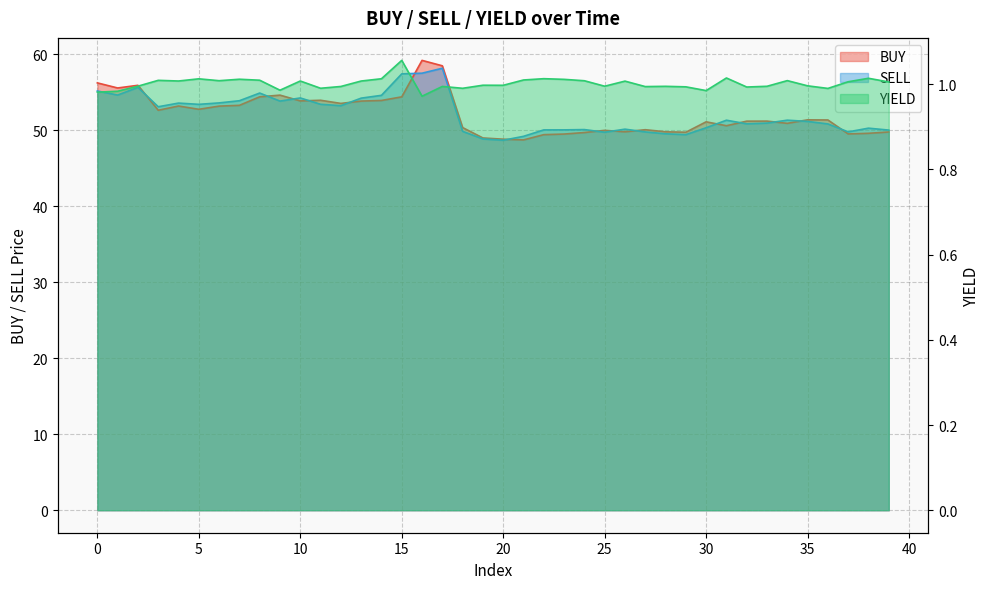

How many series are shown in this chart?

3